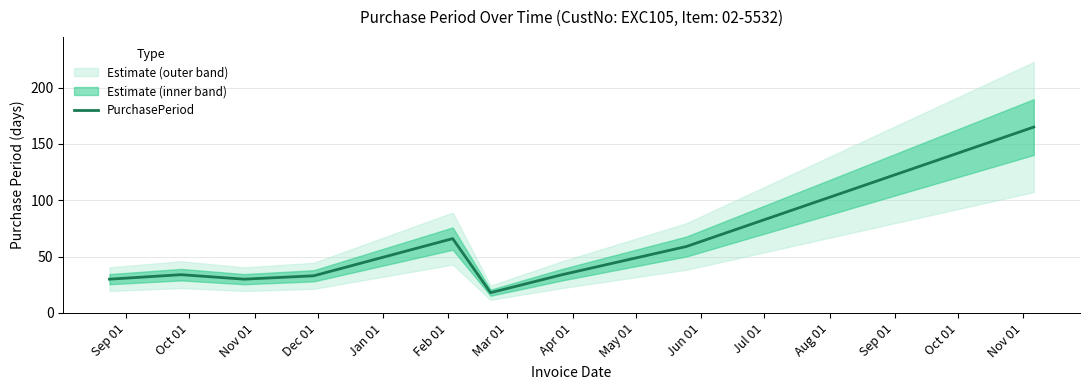

What is the highest value of the PurchasePeriod series?

165